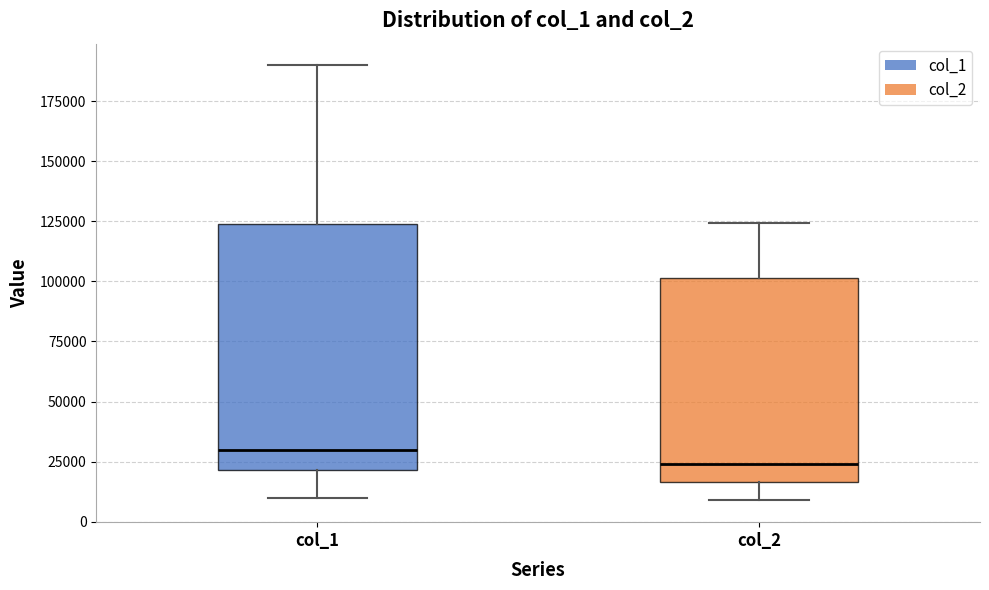

Where is the upper edge of the box for col_2 on the y-axis? The values are not printed on the chart, so give them approximately, as read against the axis.

100000